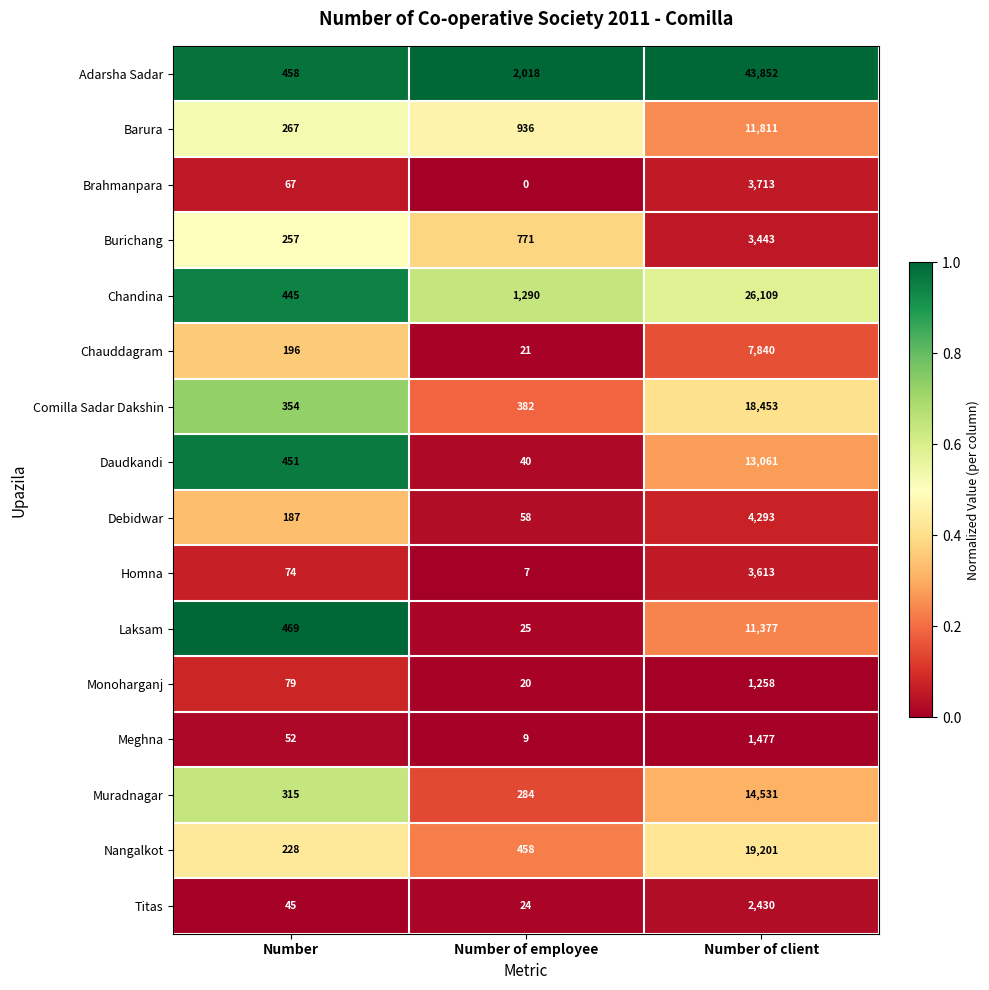

Rank the series at Number from highest to lowest value.

Laksam, Adarsha Sadar, Daudkandi, Chandina, Comilla Sadar Dakshin, Muradnagar, Barura, Burichang, Nangalkot, Chauddagram, Debidwar, Monoharganj, Homna, Brahmanpara, Meghna, Titas